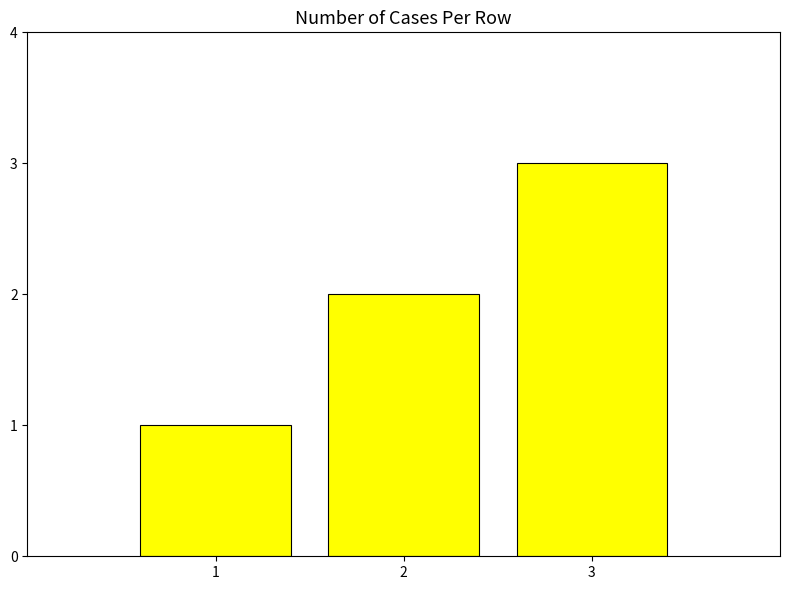

Read the value at 3.

3